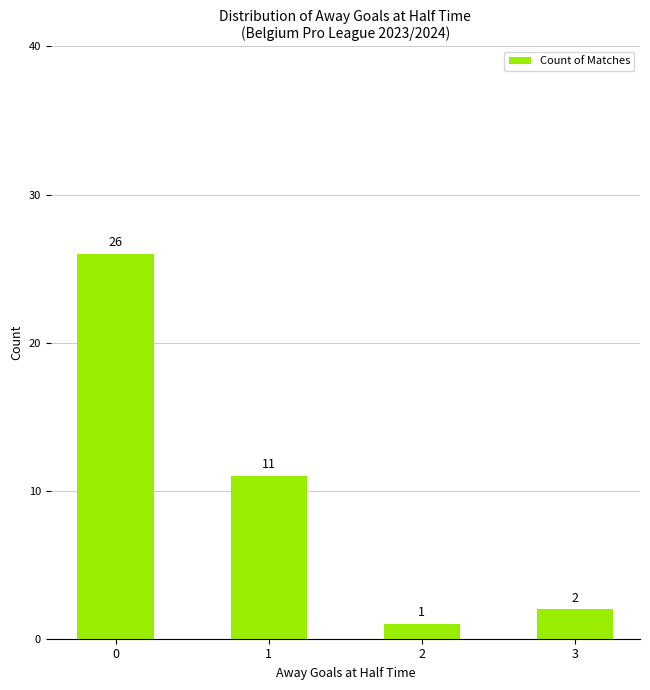

How many bars are there in total?

4